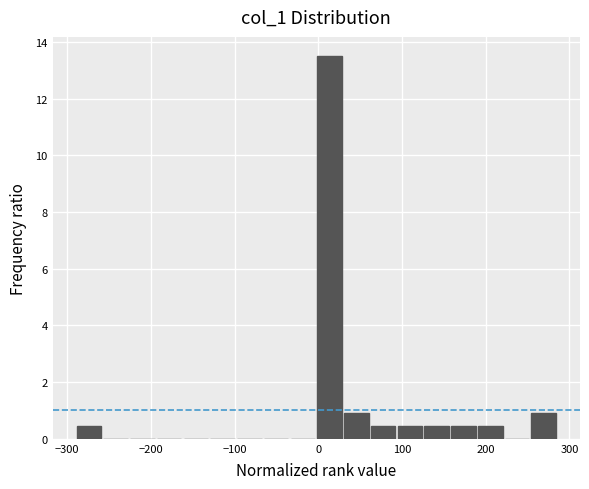

Read against the x-axis, roughly where is the centre of the tallest bar?

10